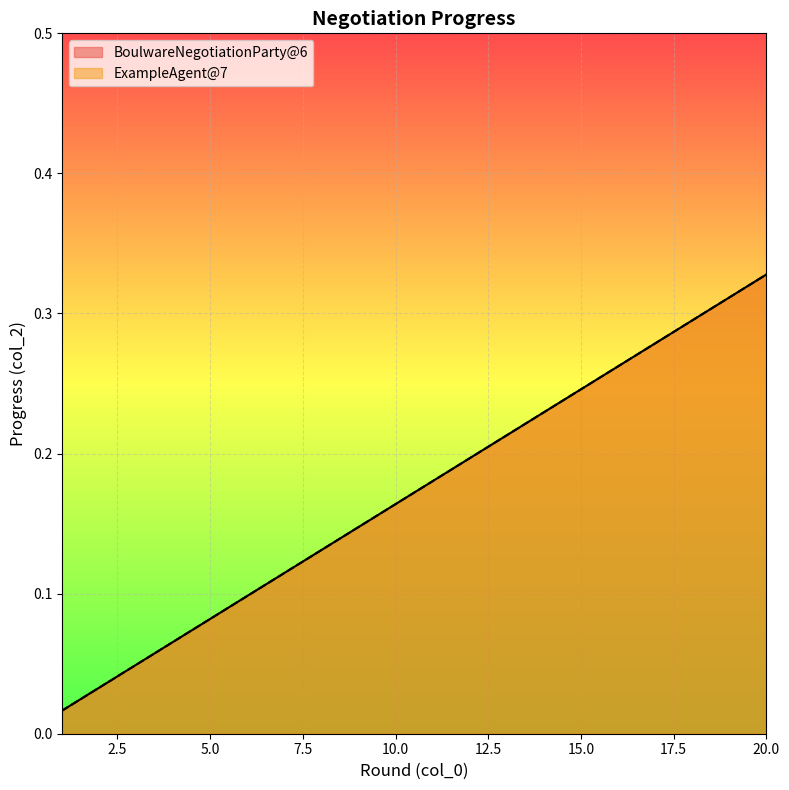

True or false: BoulwareNegotiationParty@6 and ExampleAgent@7 cross at least once.

False